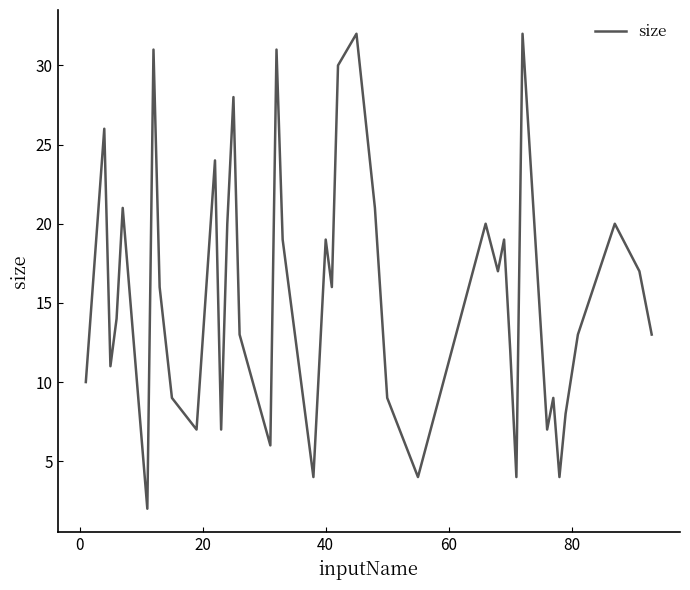

What is the greatest value displayed?

32